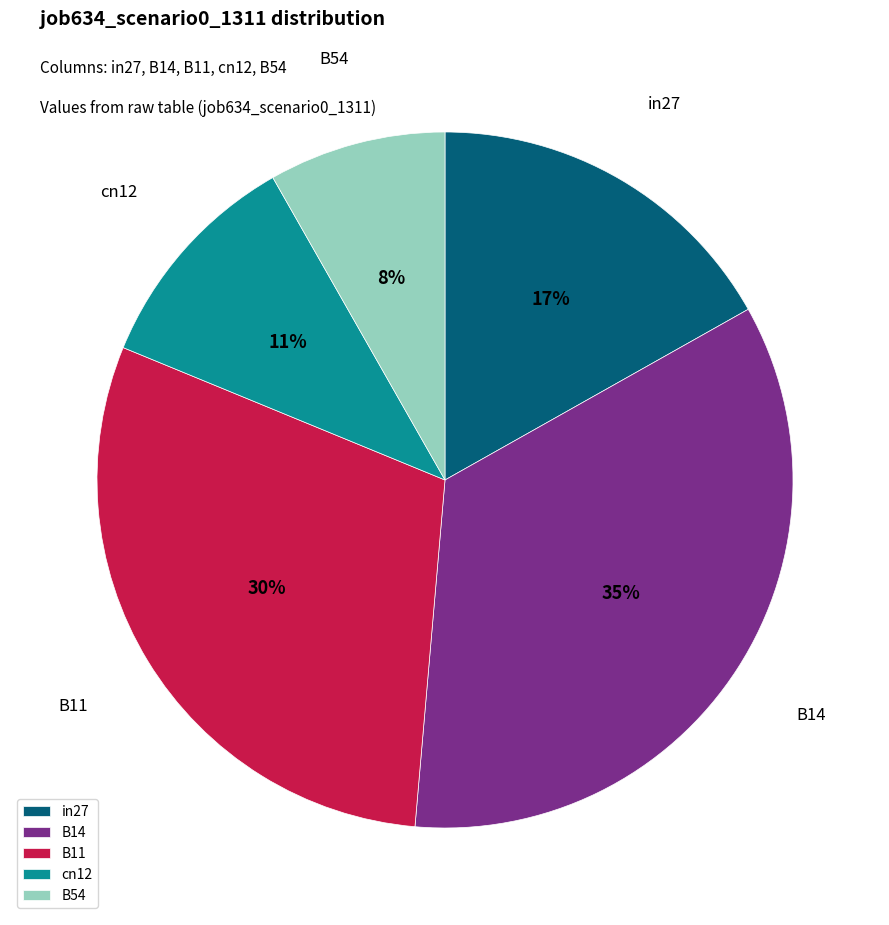

To the nearest percent, what is the difference between the B14 and cn12 slice percentages?

24%